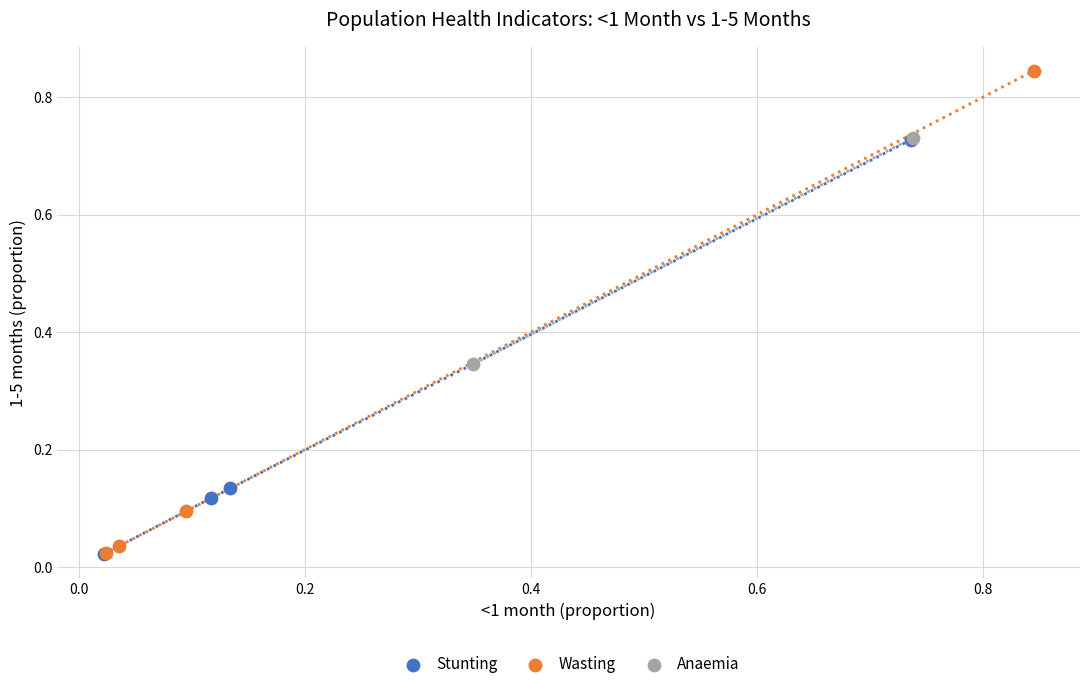

What are all the series names shown in the legend?

Stunting, Wasting, Anaemia